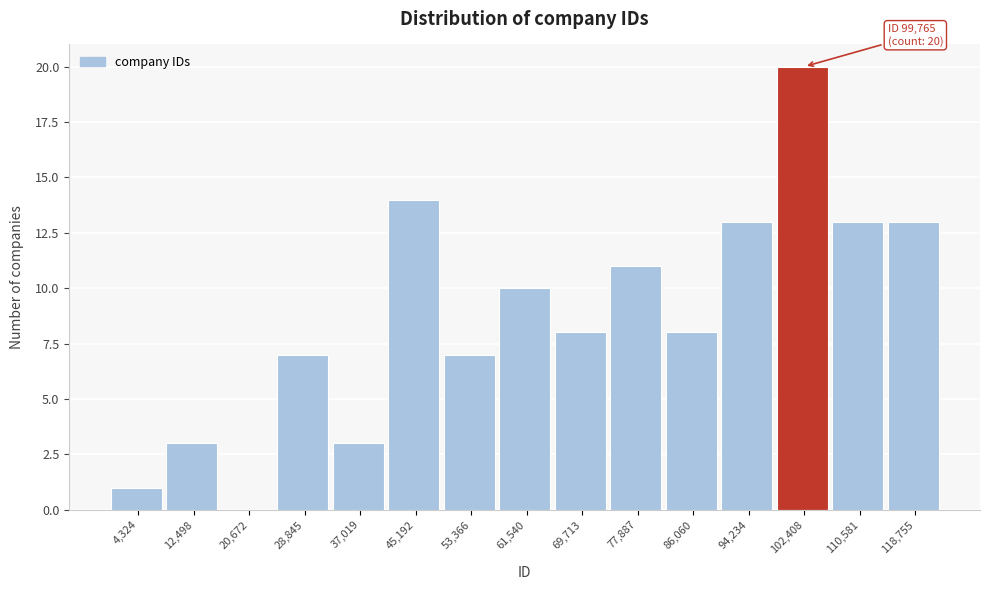

Which range on the x-axis has the tallest bar?

98000 to 106000